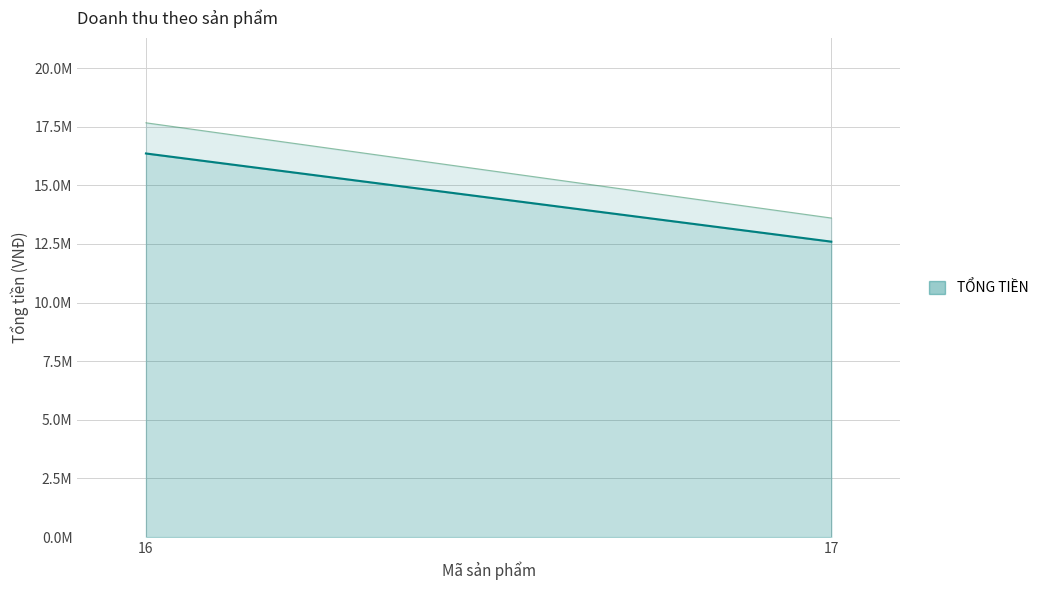

Count the values in the range 12600000 to 16360000.

2